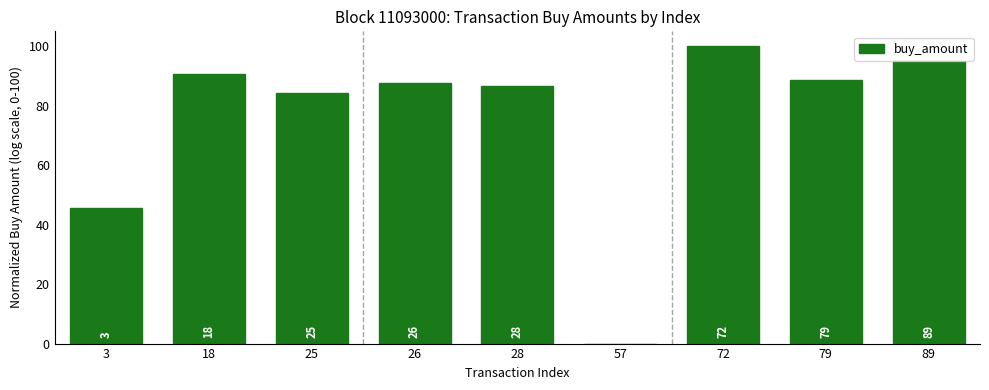

What is the change in value from 3 to 89?

+49.3